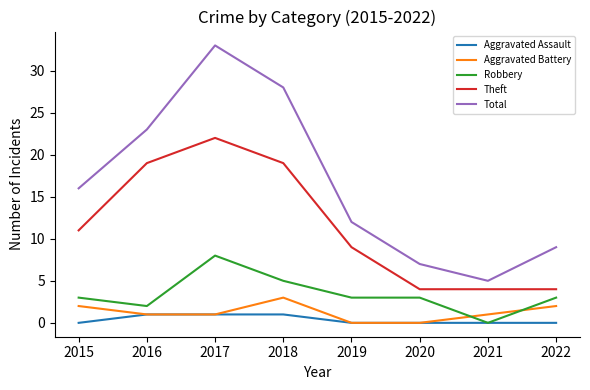

Between 2015 and 2021, which series saw the biggest shift?

Total